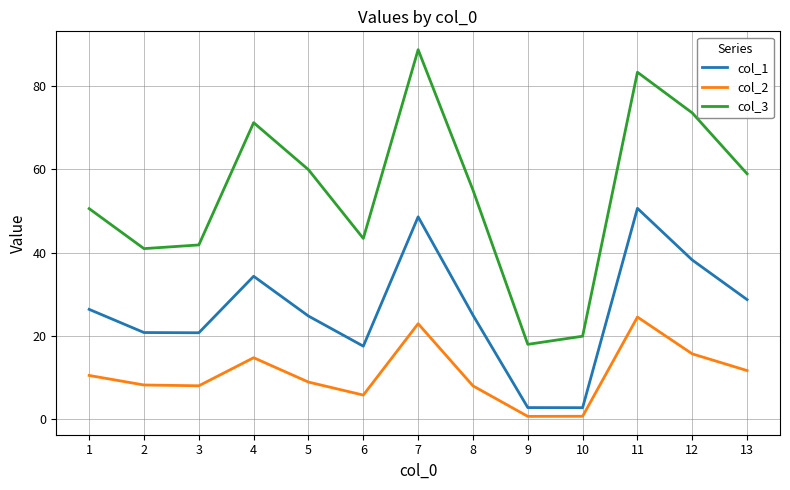

True or false: col_1 and col_3 cross at least once.

False